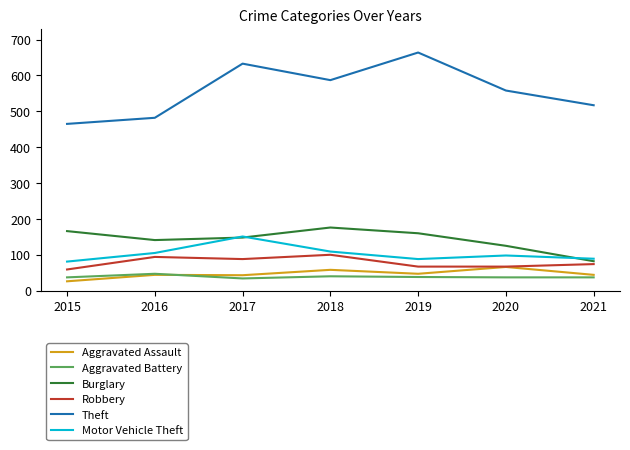

Is it true that Theft equals 558 at 2020?

True